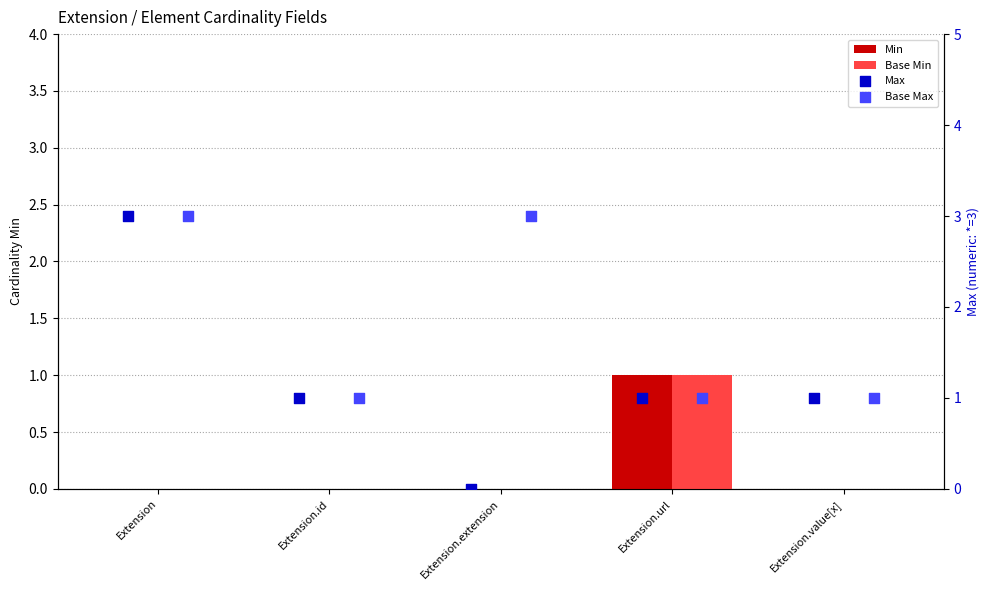

Which series contains the highest Y value?

Max